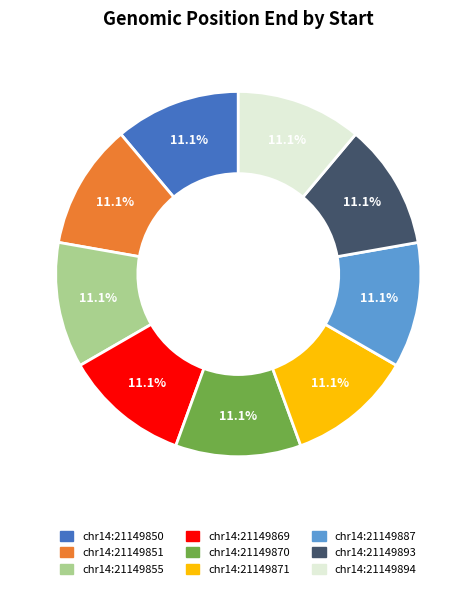

To the nearest percent, what portion does chr14:21149893 represent?

11%